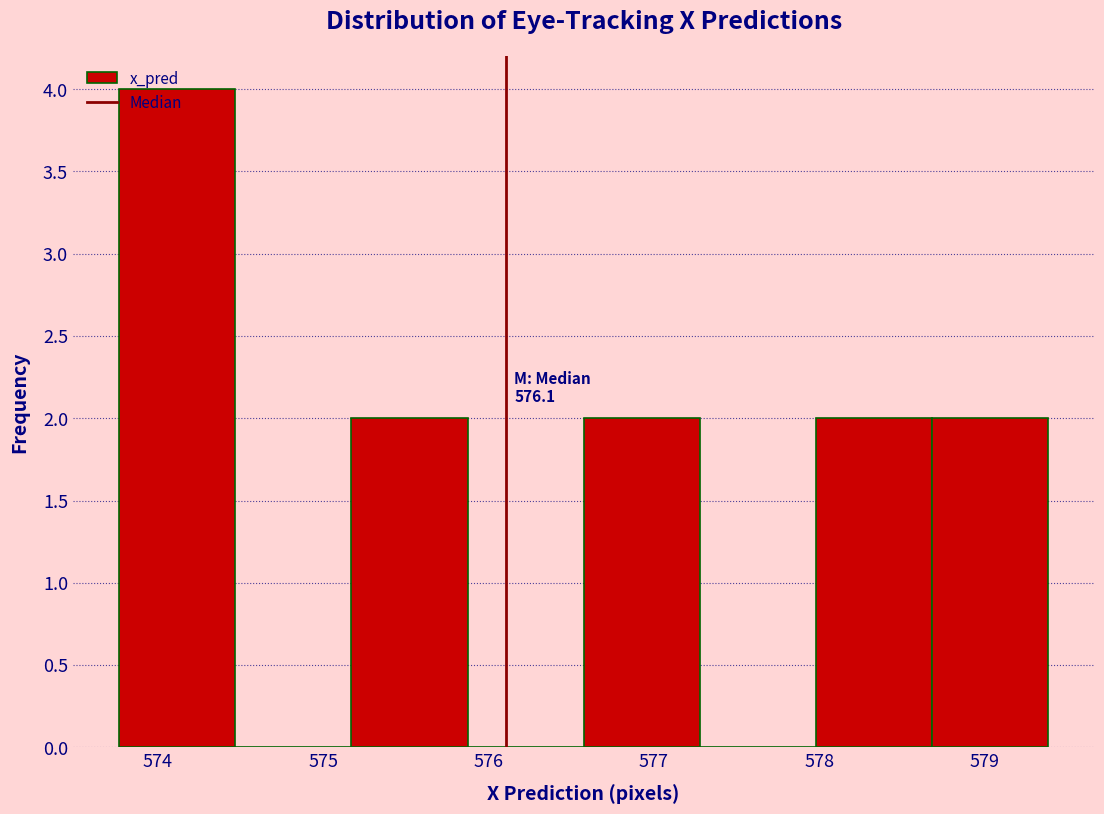

Over which range of the x-axis is the bar tallest?

573.8 to 574.5